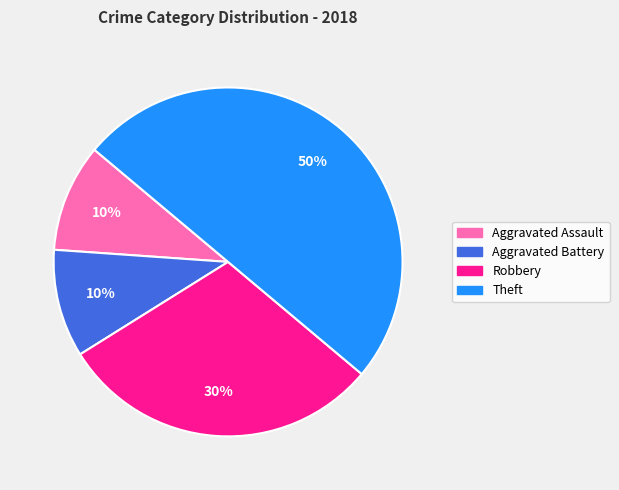

To the nearest percent, what is the difference between the Aggravated Battery and Robbery slice percentages?

20%